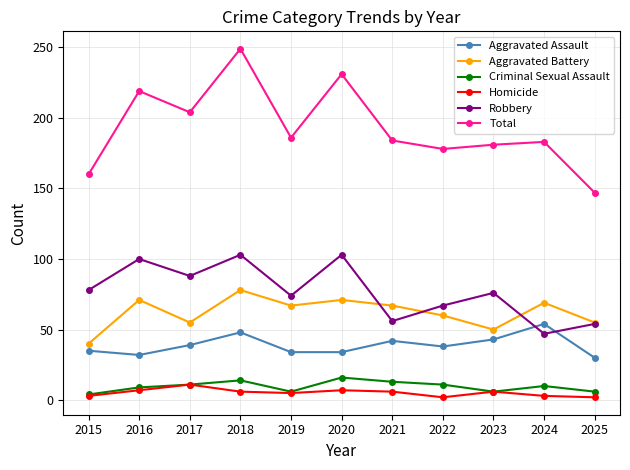

What is the total value across all series at 2025?

294